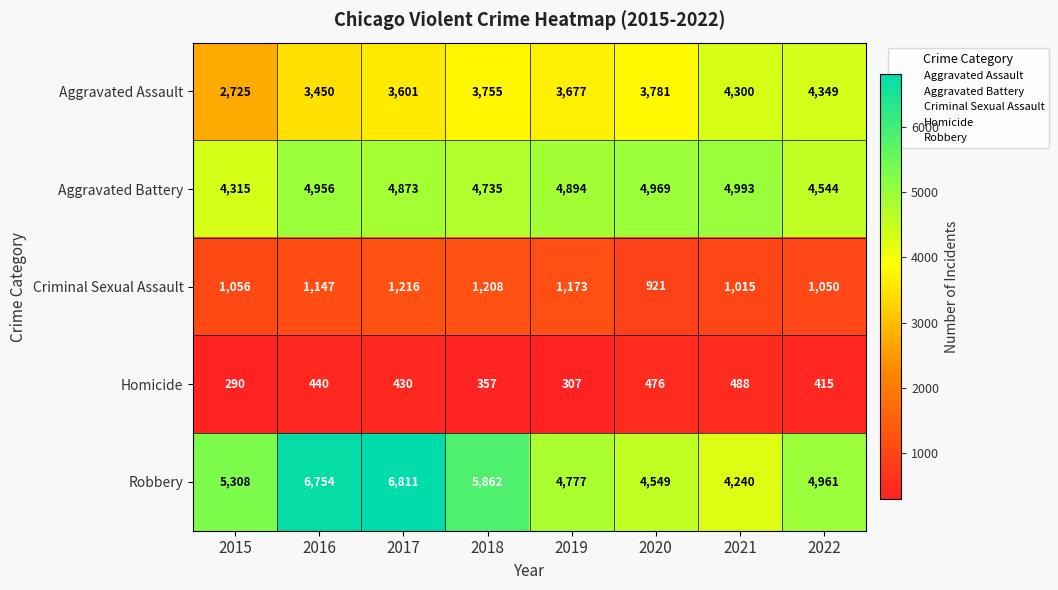

What is the difference between the second highest and second lowest values in the Criminal Sexual Assault series?

193